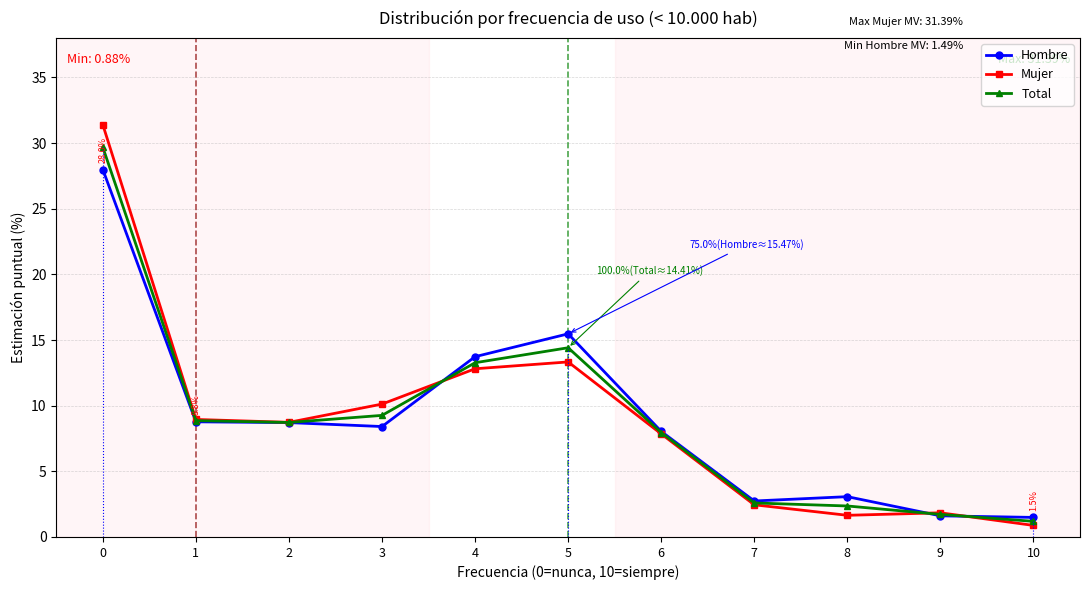

What is the difference between the maximum and minimum values in the Hombre series?

26.5